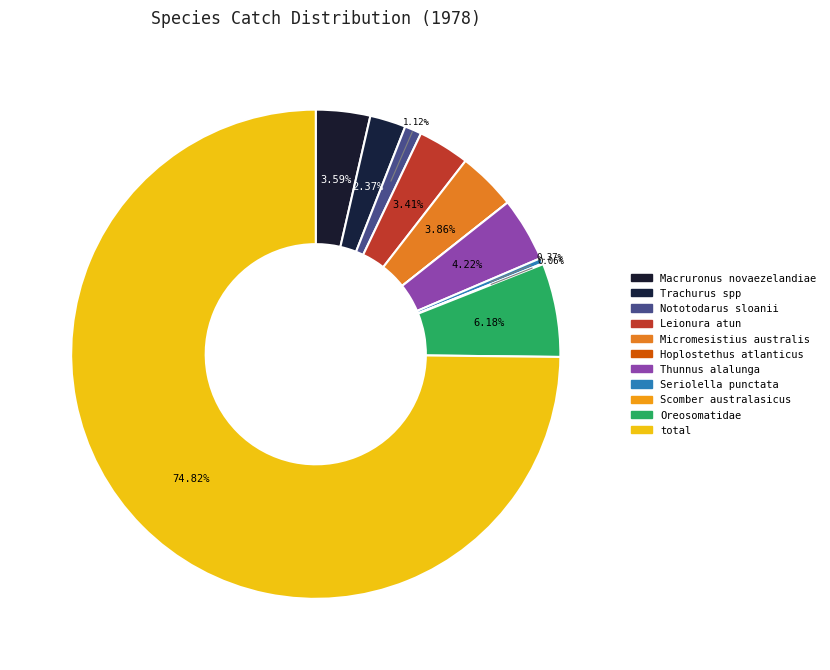

How many slices are in this pie chart?

11